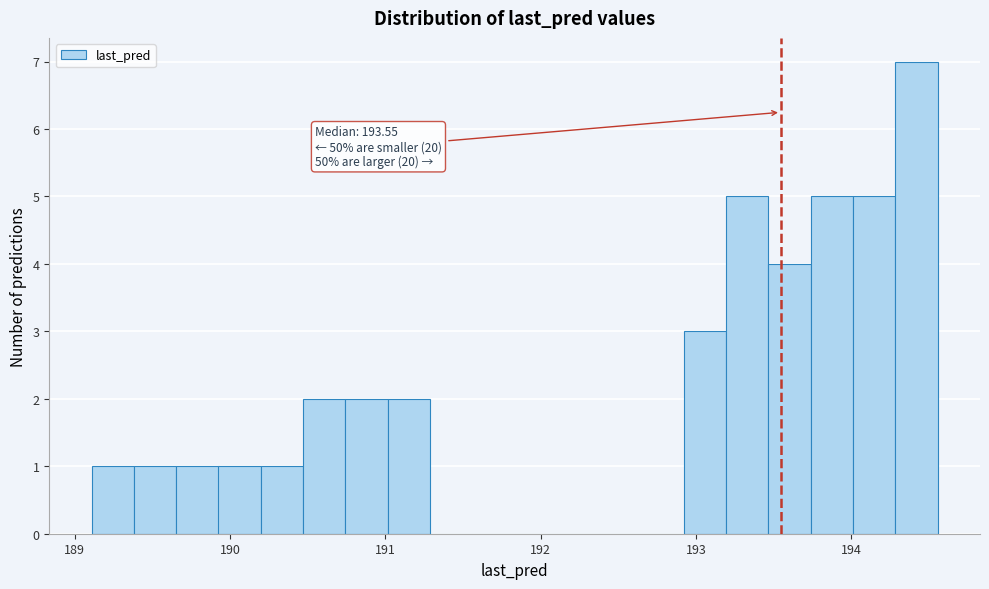

Around what value on the x-axis is the tallest bar? Give the approximate position of its centre, as read against the axis.

194.4